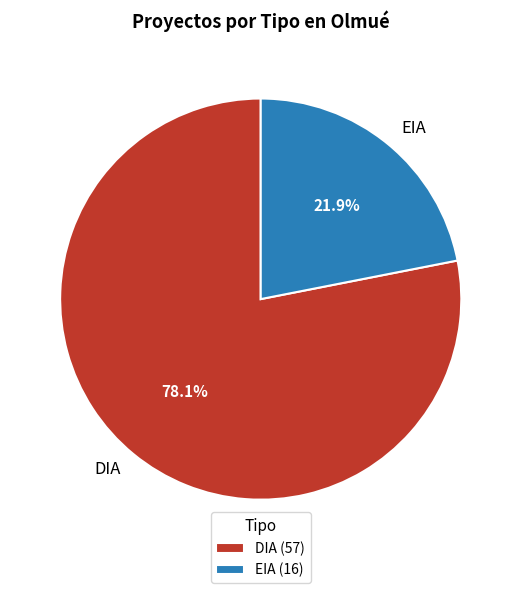

How many segments does this pie chart have?

2